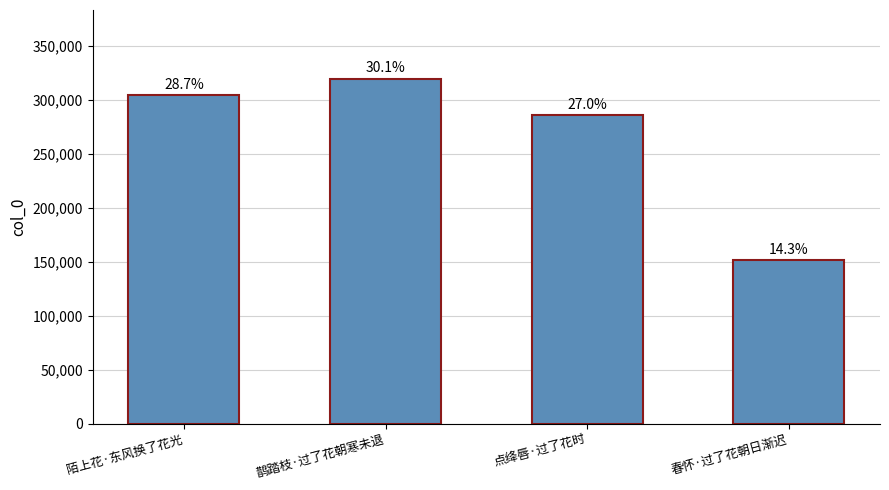

How many bars are there in total?

4